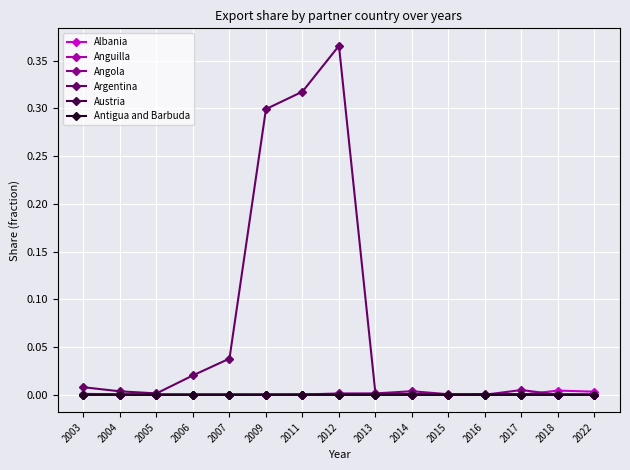

Between 2011 and 2013, which series saw the biggest shift?

Argentina